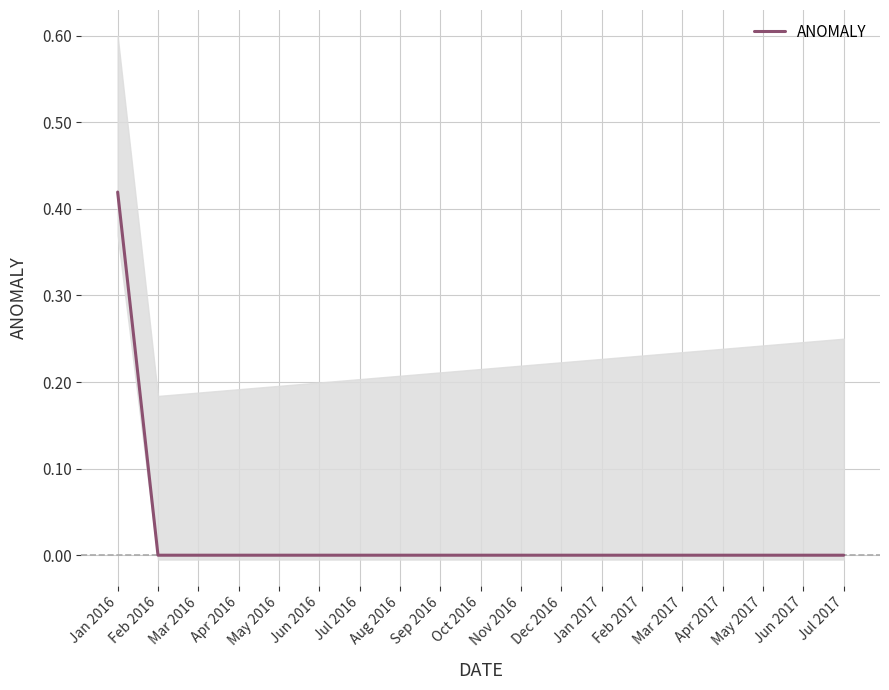

The chart shows a value of -0.2 at Jan 2017. True or false?

False